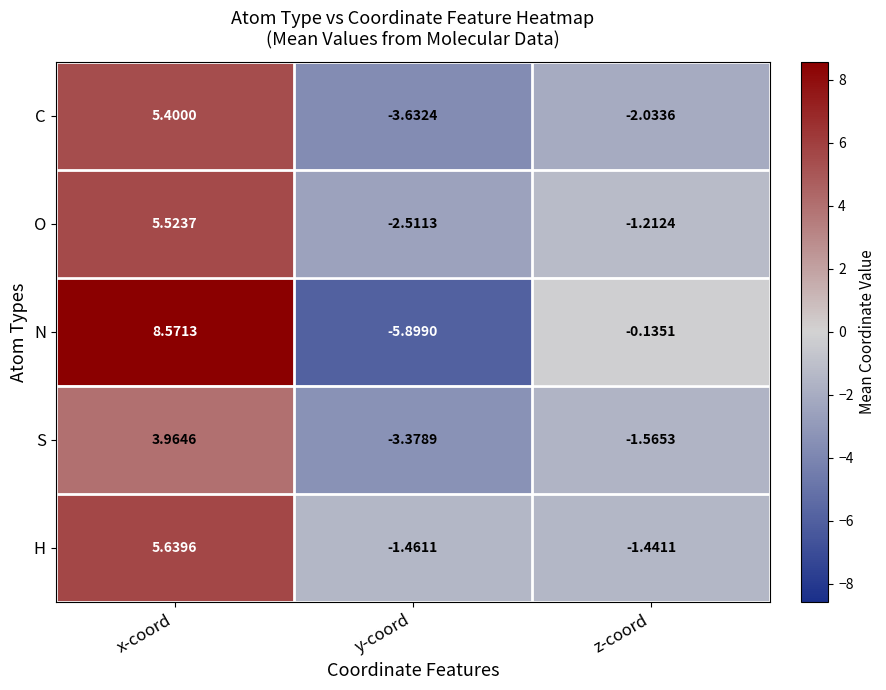

Which series has the largest total across all categories?

H